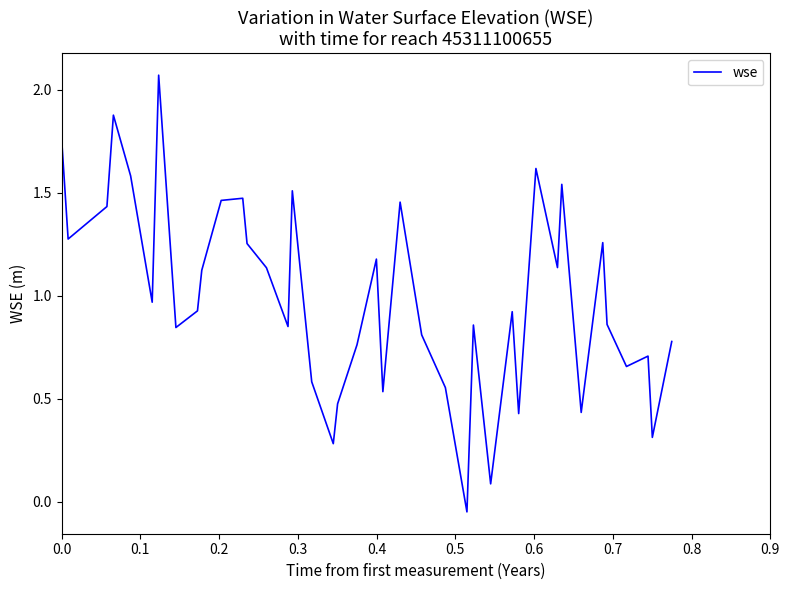

How many lines are shown in the chart?

1